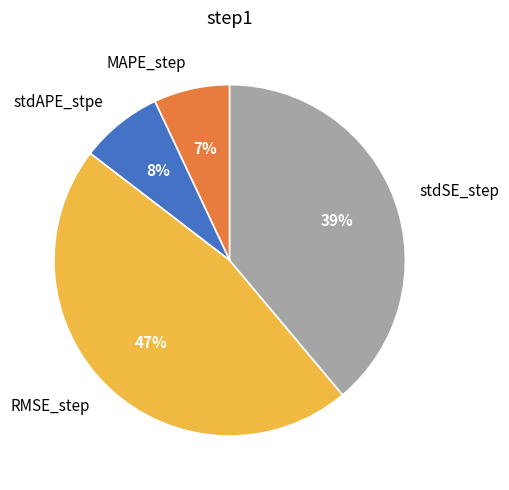

True or false: stdAPE_stpe accounts for 8% of the total.

True